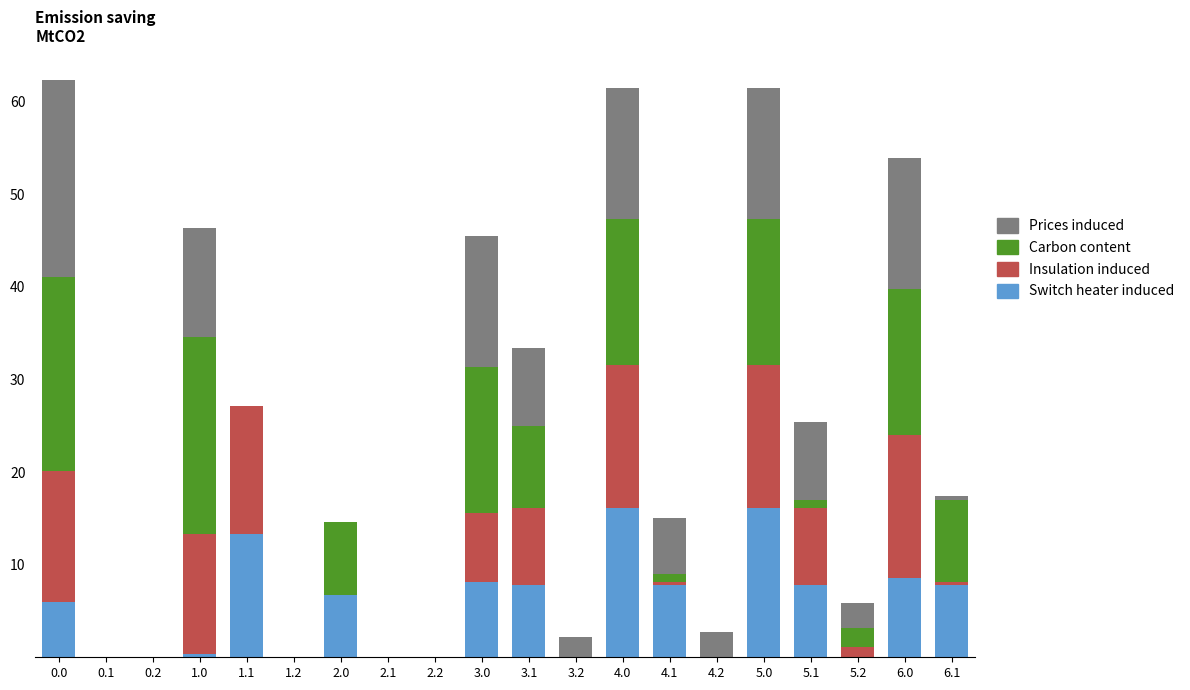

Is it true that Switch heater induced equals 3.2 at 3.1?

False